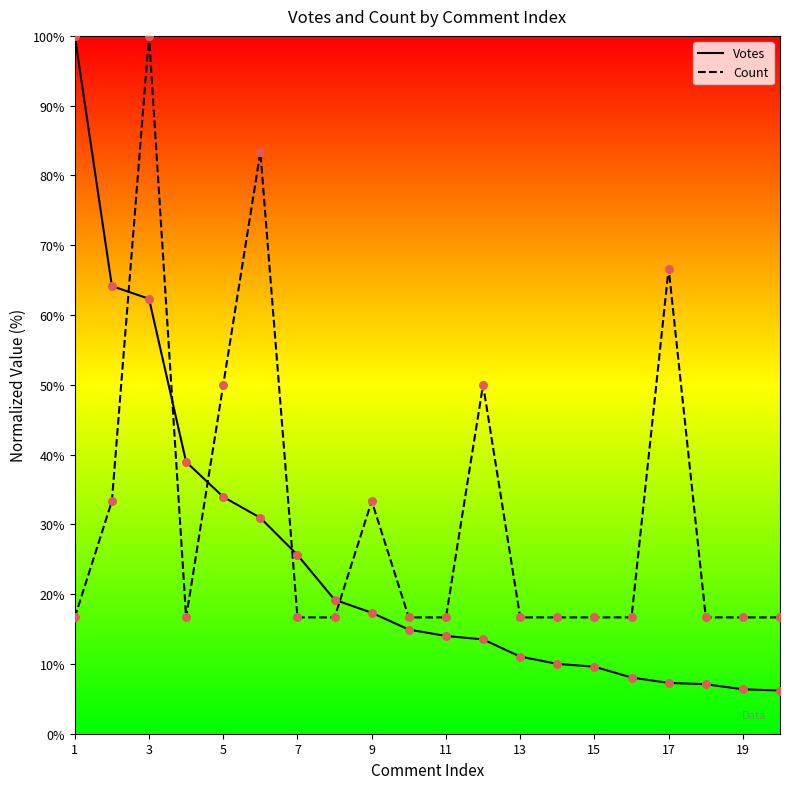

Which series has the largest total across all categories?

Count